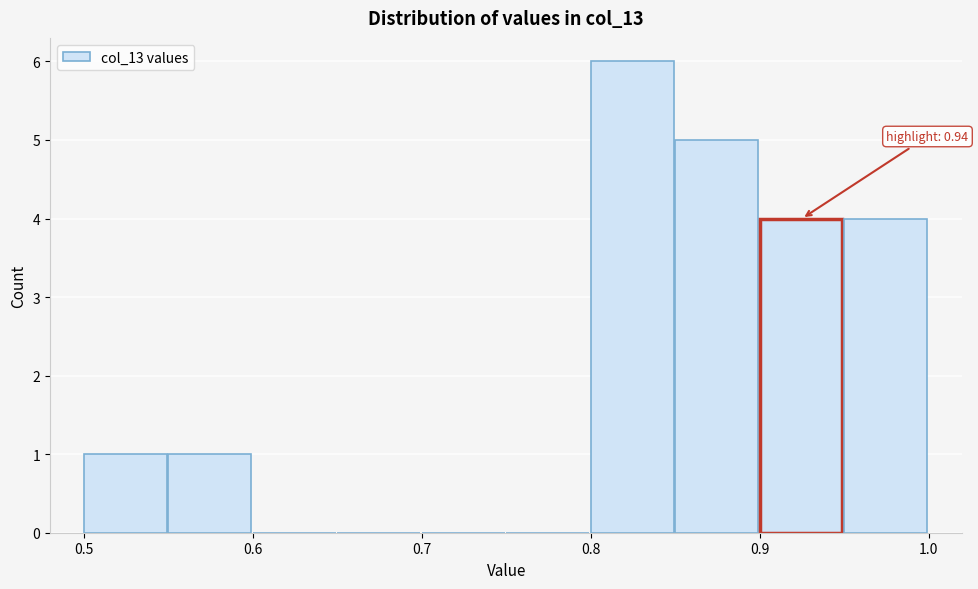

Over which range of the x-axis is the bar tallest?

0.80 to 0.85